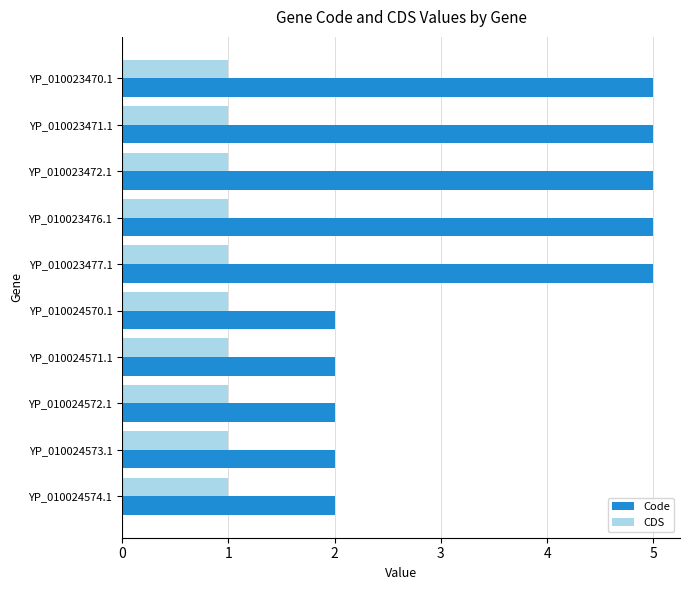

What is the total value across all series at YP_010024572.1?

3